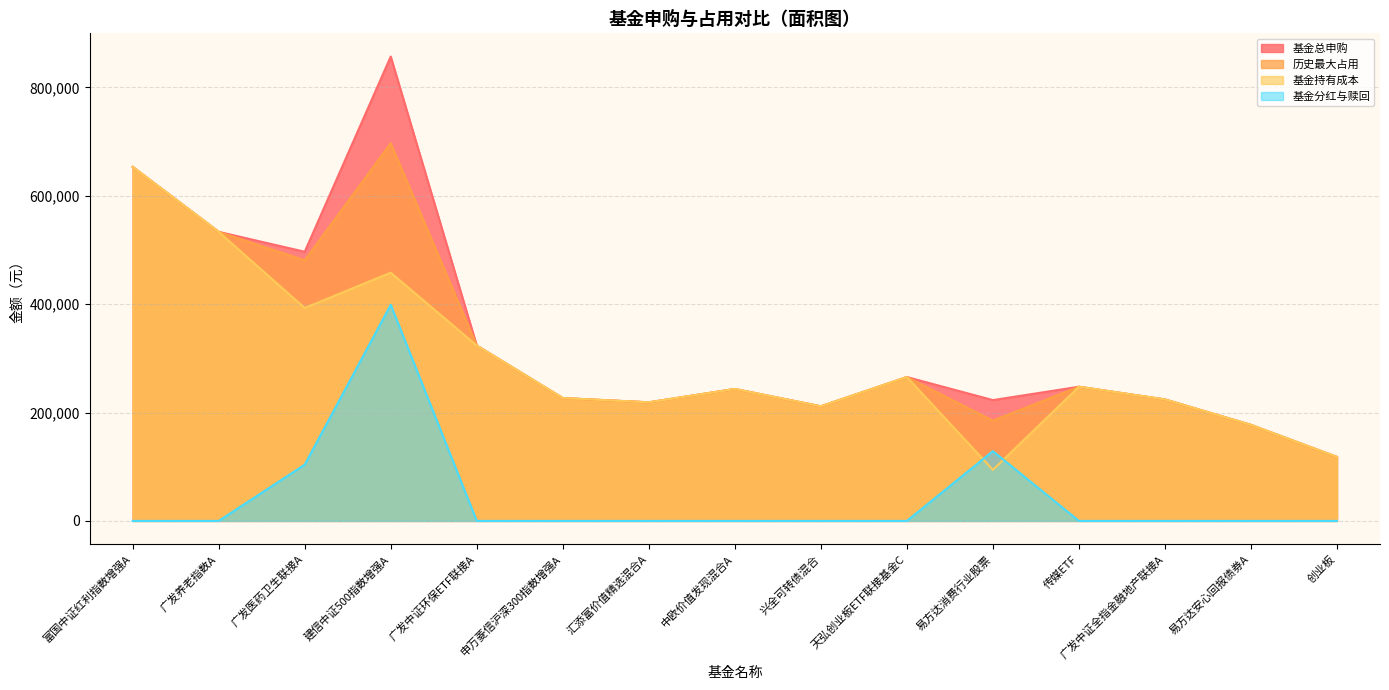

In 基金持有成本, how many points are lower than both neighbors (excluding endpoints)?

4